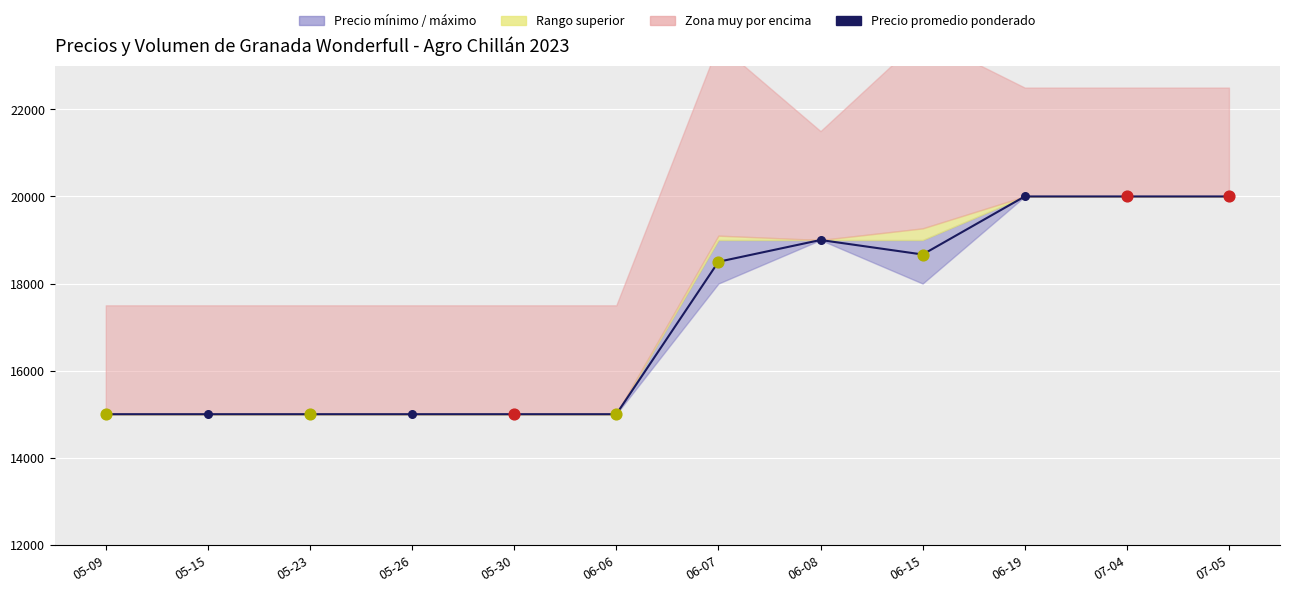

Between 05-30 and 06-19, which is larger?

06-19